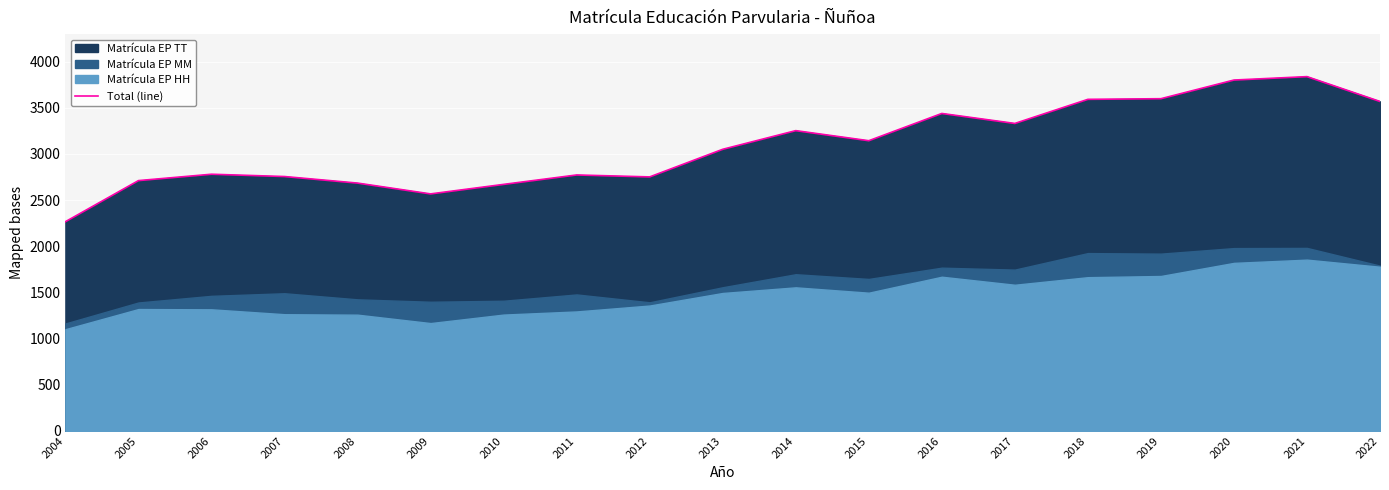

Reading left to right, list all the values displayed in this chart.

2004=2266	2005=2711	2006=2780	2007=2755	2008=2684	2009=2567	2010=2670	2011=2772	2012=2751	2013=3050	2014=3252	2015=3143	2016=3438	2017=3330	2018=3591	2019=3598	2020=3800	2021=3837	2022=3568